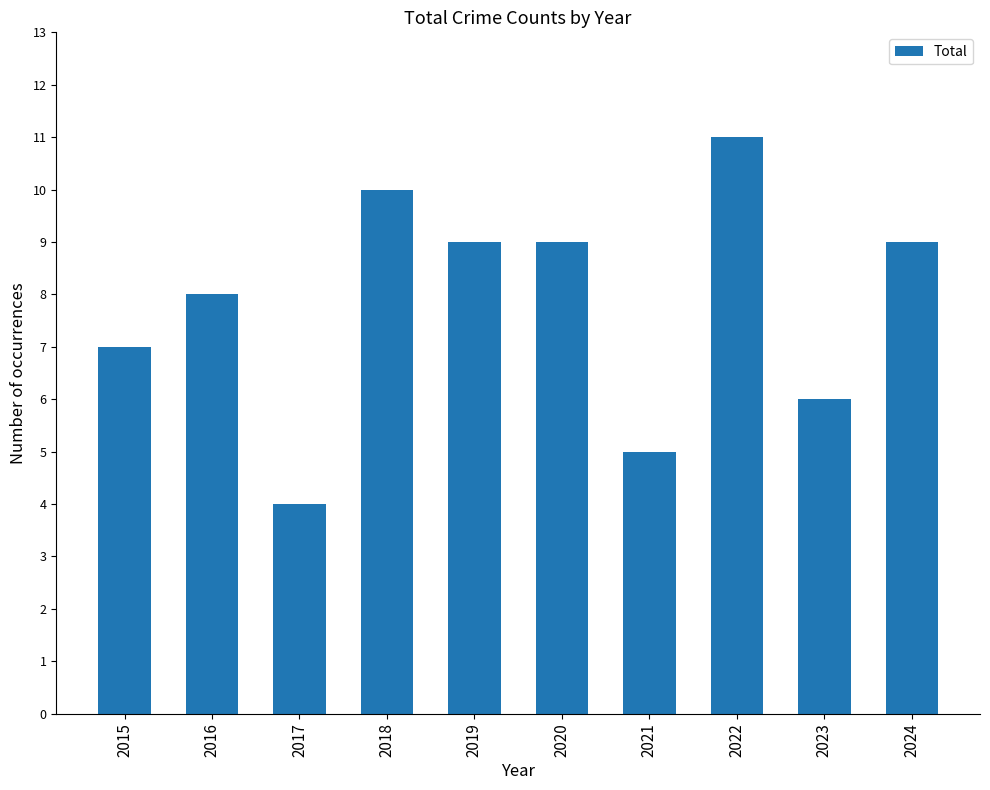

How many categories are shown in the chart?

10